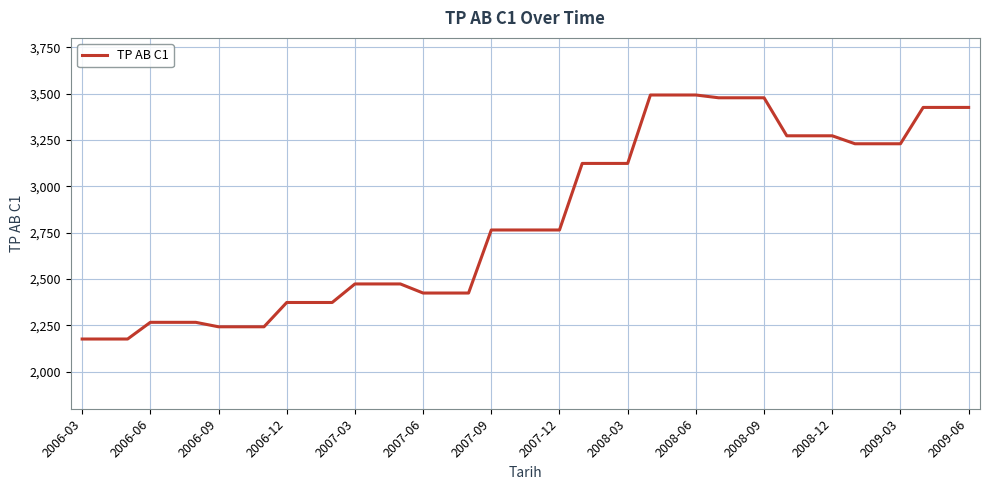

What is the greatest value displayed?

3492